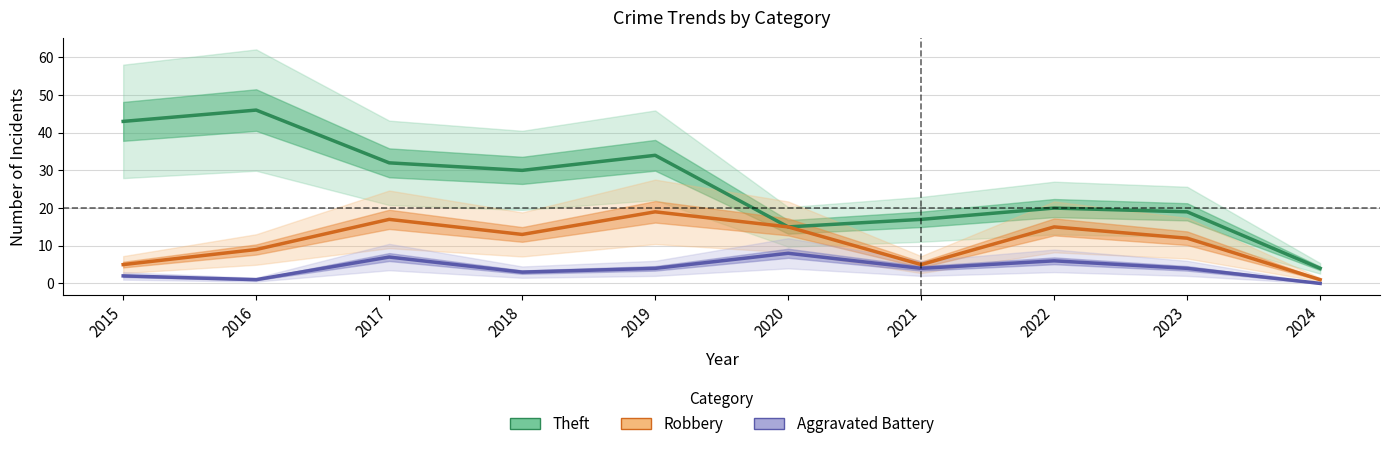

Rank the categories by Theft value from lowest to highest.

2024, 2020, 2021, 2023, 2022, 2018, 2017, 2019, 2015, 2016